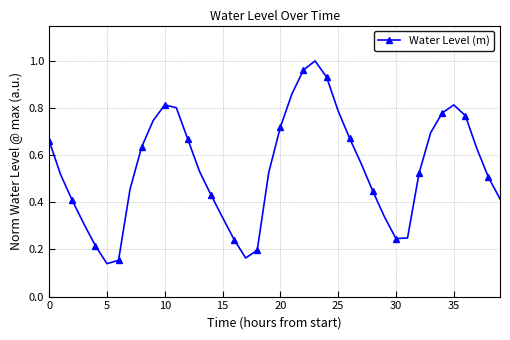

Is this an area chart (filled region under the line)?

No